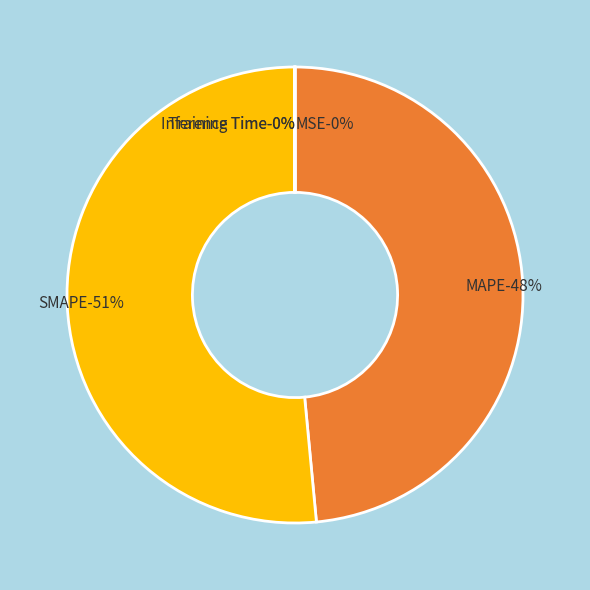

Rank the categories by value from highest to lowest.

SMAPE, MAPE, Training Time, Inference Time, MSE